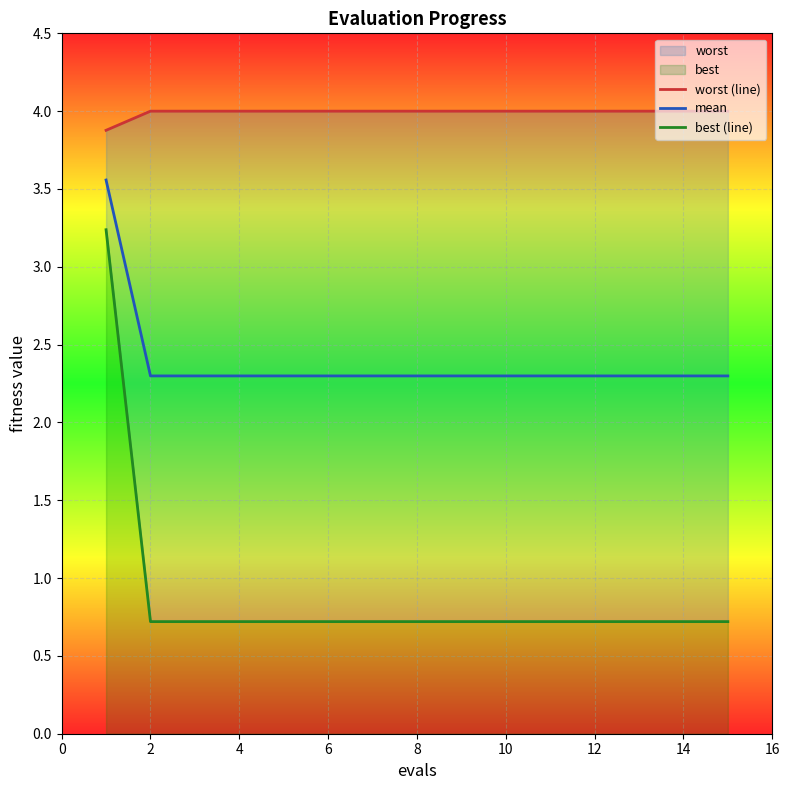

True or false: mean has a value of 1.2 at 6.

False